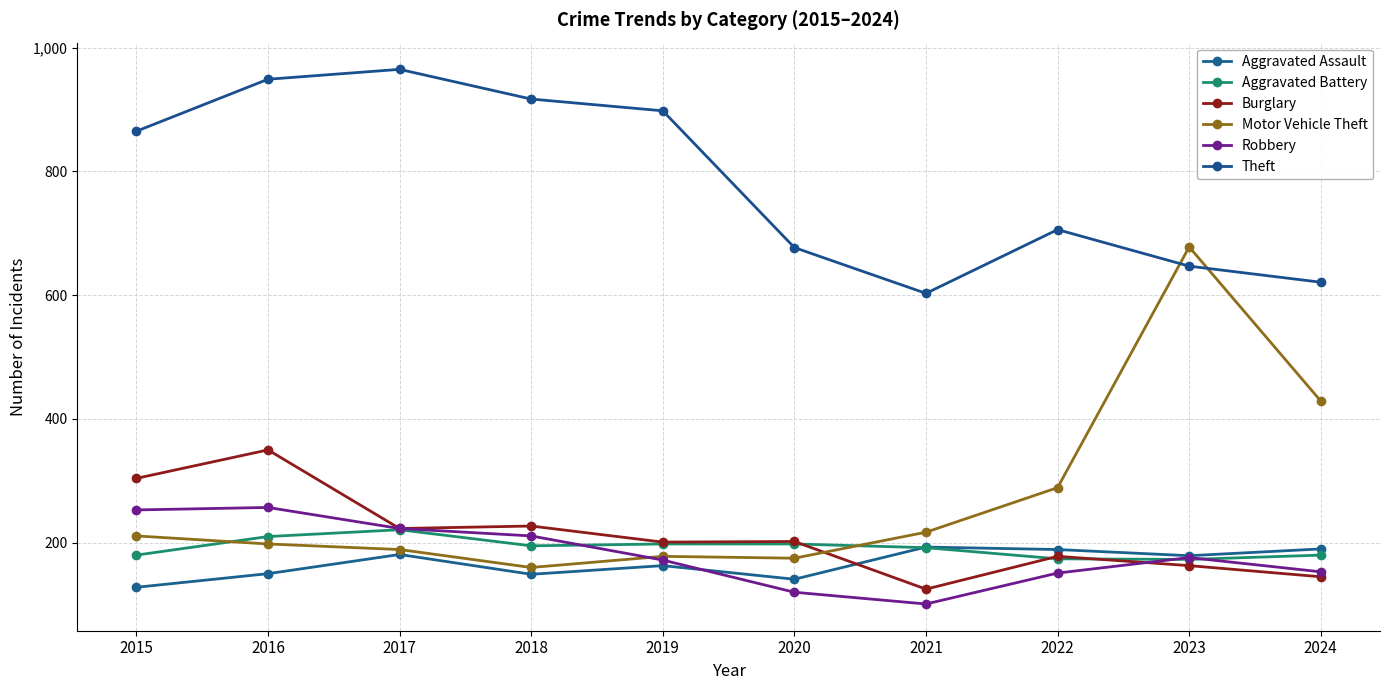

Count the number of categories in the chart.

10